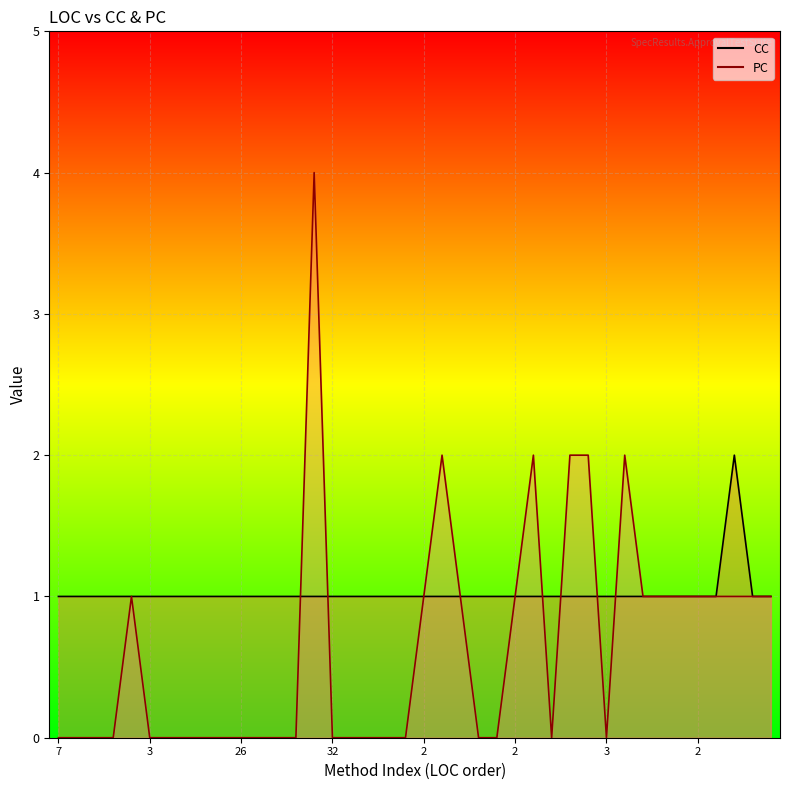

What is the label of the 26th point from the right?

13